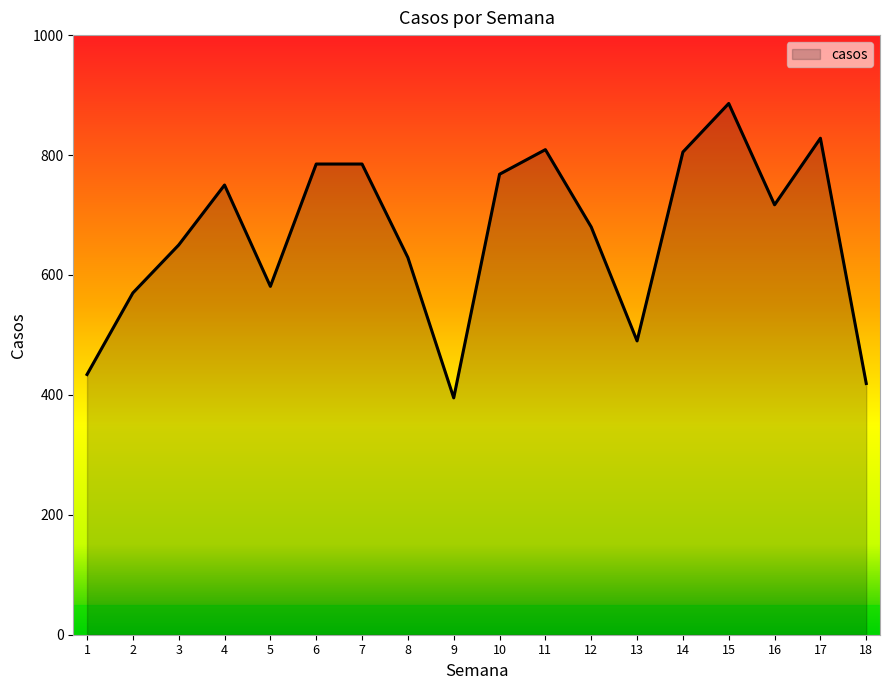

What is the difference between the values at 3 and 1?

216